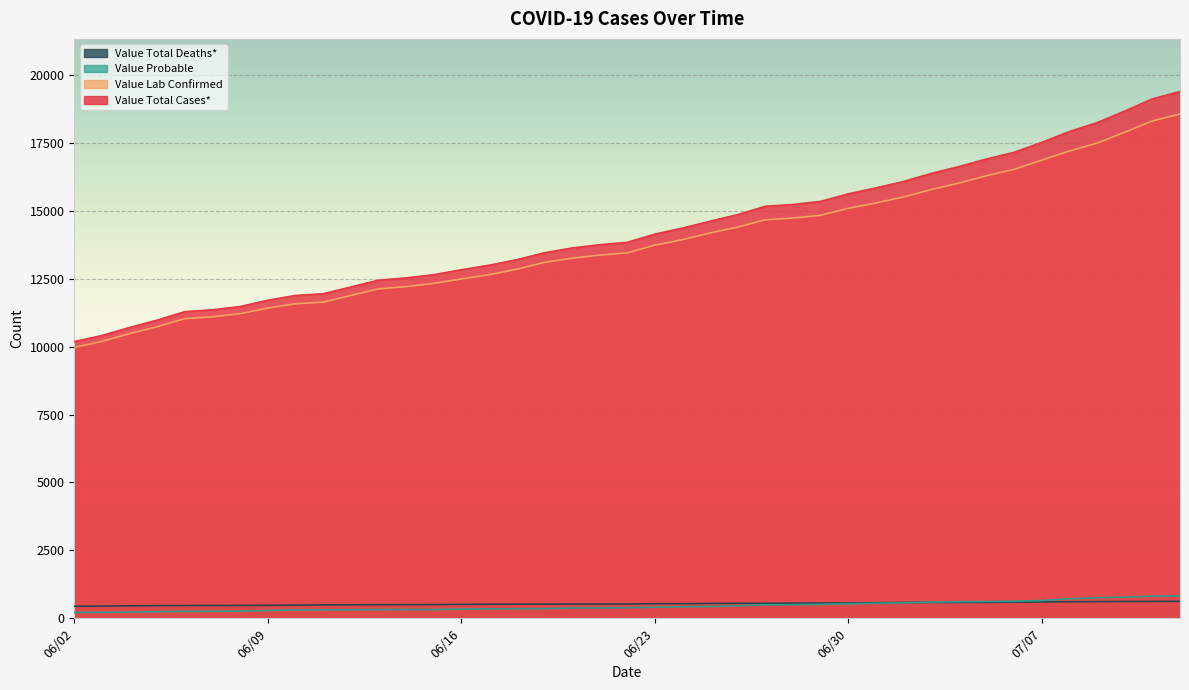

Between 06/03/2020 and 06/10/2020, which series saw the biggest shift?

Value Total Cases*